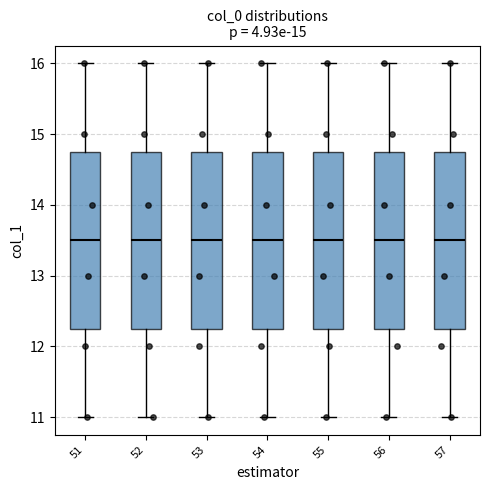

Reading left to right, read every box against the y-axis: the position of its median line, the range the box covers, and the ends of its whiskers. The values are not printed on the chart, so give them approximately, as read against the axis.

51: median 13.5, box 12.3 to 14.8, whiskers 11.0 to 16.0
52: median 13.5, box 12.3 to 14.8, whiskers 11.0 to 16.0
53: median 13.5, box 12.3 to 14.8, whiskers 11.0 to 16.0
54: median 13.5, box 12.3 to 14.8, whiskers 11.0 to 16.0
55: median 13.5, box 12.3 to 14.8, whiskers 11.0 to 16.0
56: median 13.5, box 12.3 to 14.8, whiskers 11.0 to 16.0
57: median 13.5, box 12.3 to 14.8, whiskers 11.0 to 16.0